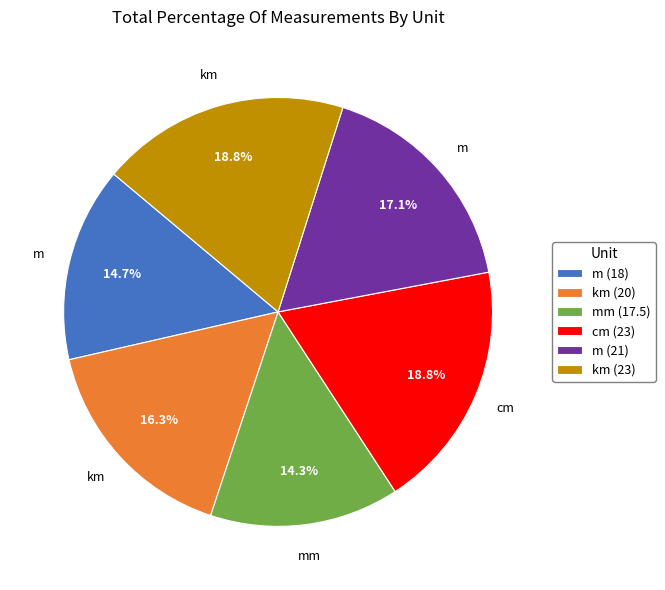

Is there any slice that represents more than half of the pie?

No